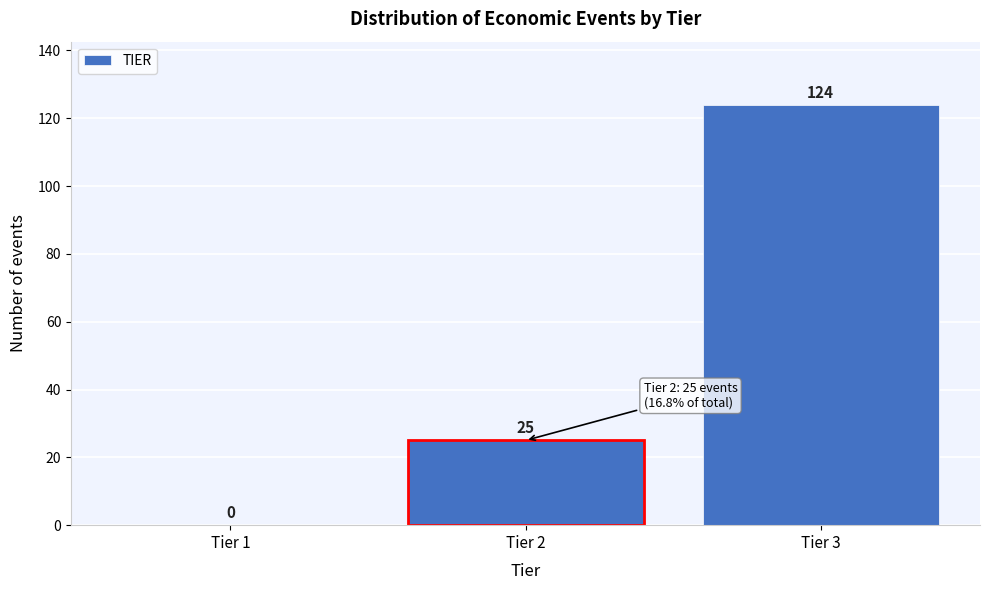

Reading left to right, list all the values displayed in this chart.

Tier 1=0	Tier 2=25	Tier 3=124